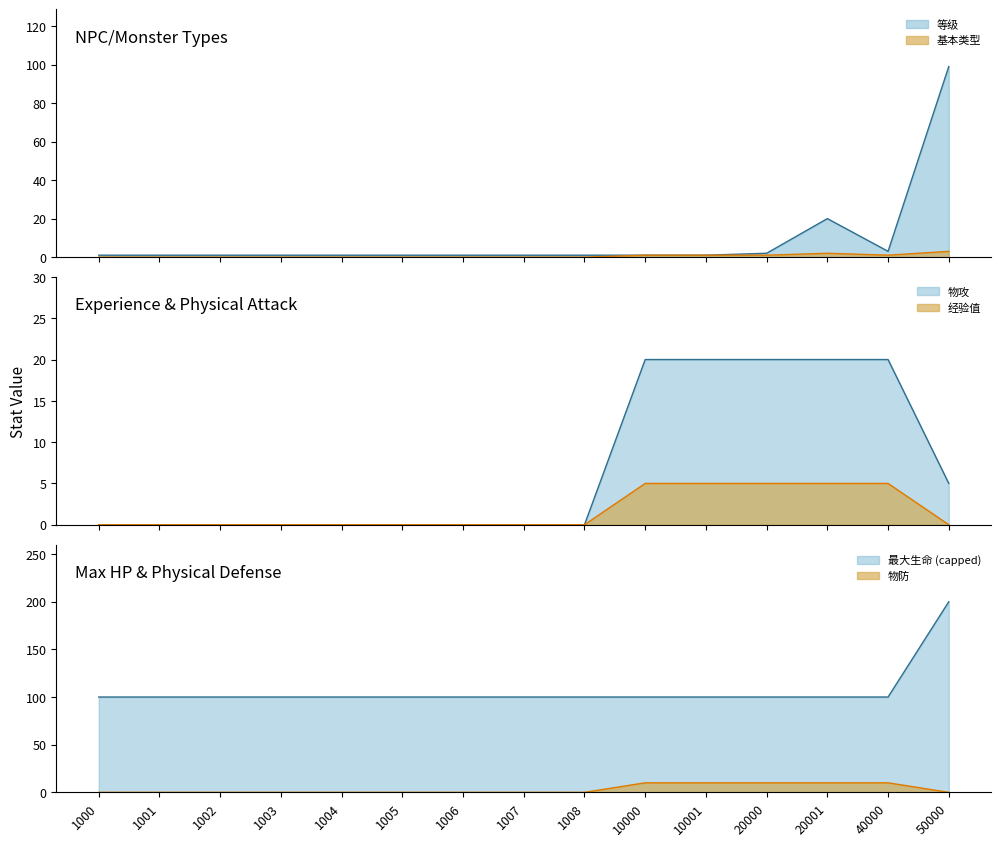

What is the difference between the highest and lowest values at 1004?

100